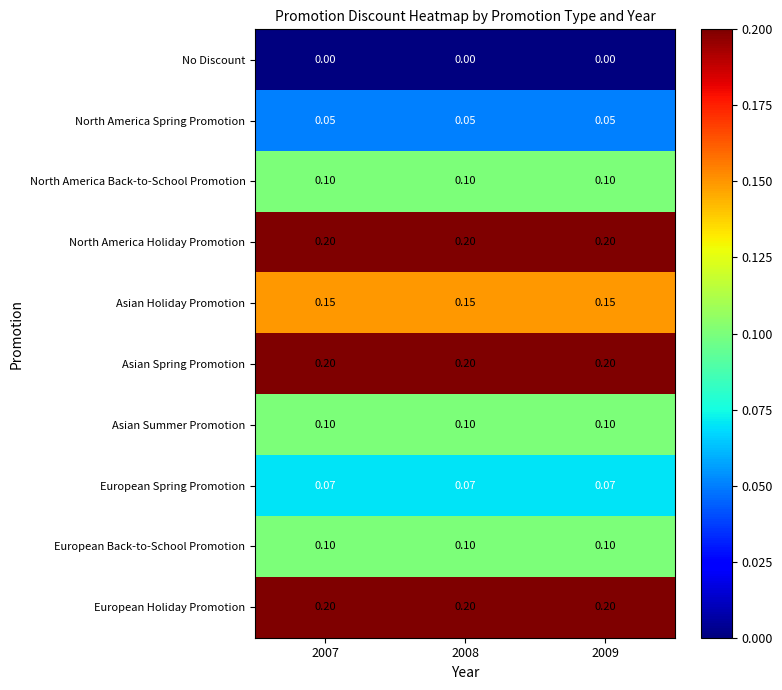

Is the value of North America Back-to-School Promotion at 2007 greater than the value of North America Spring Promotion at 2007?

Yes